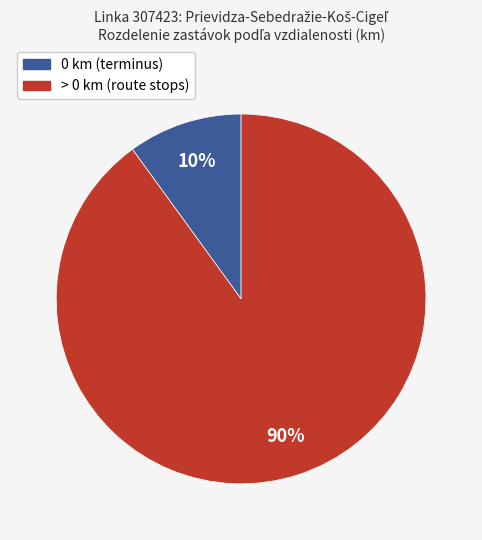

To the nearest percent, what percentage of the pie is 0 km (terminus)?

10%